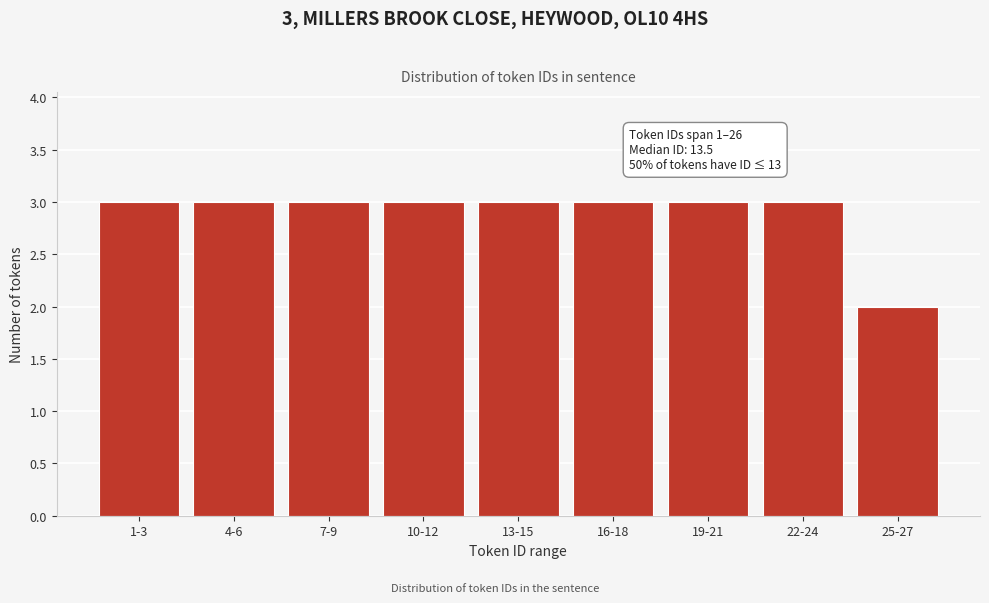

Reading left to right, transcribe all the data shown in this chart.

3	3	3	3	3	3	3	3	2